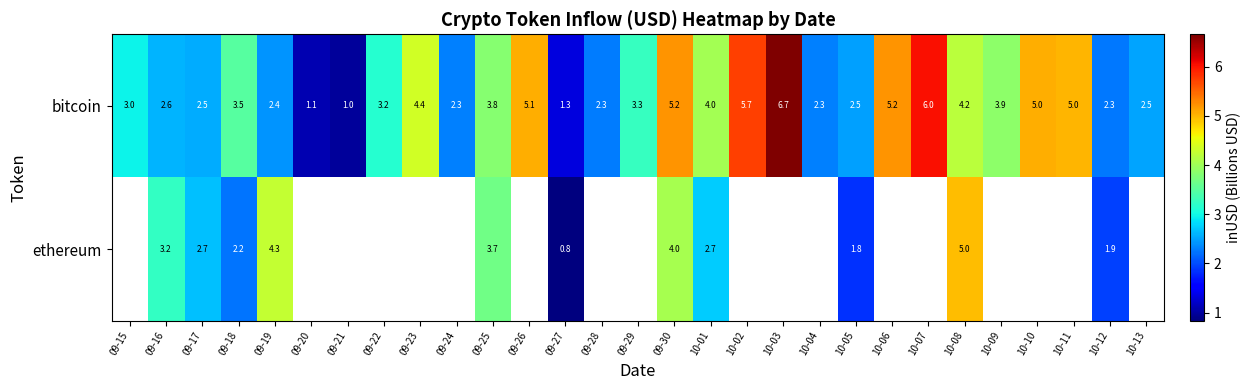

Which series has the widest spread of values?

row_0